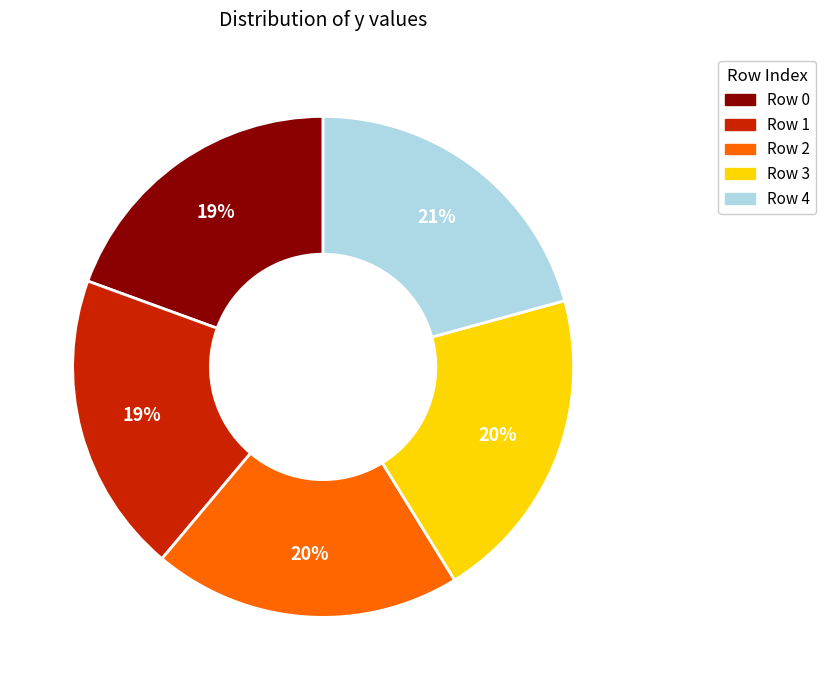

Is there any slice that represents more than half of the pie?

No